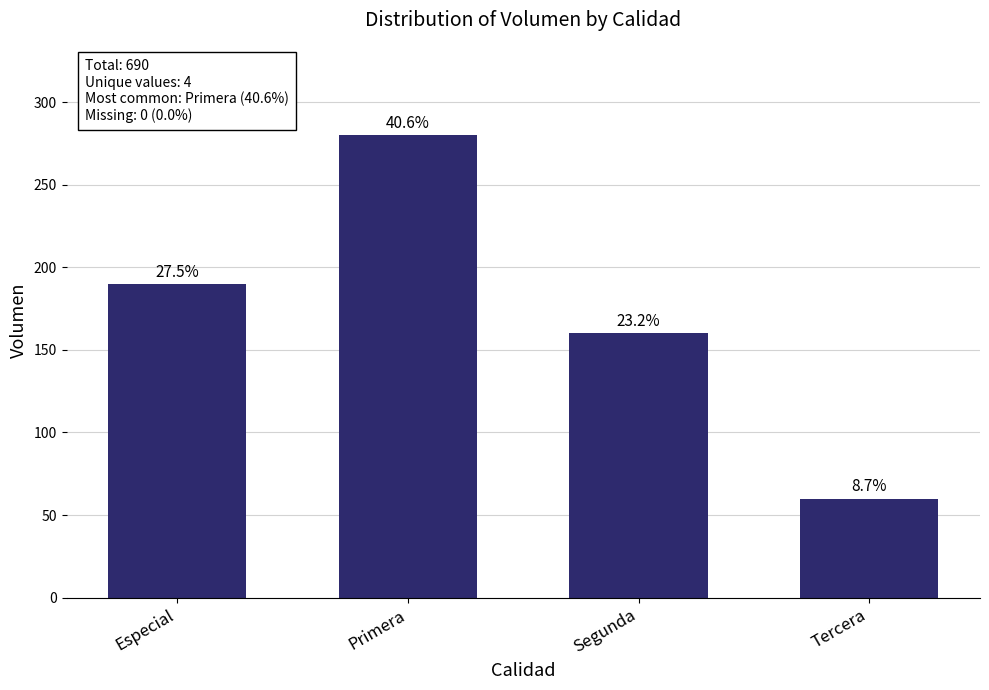

Where is the data nearest to the value 170?

Segunda